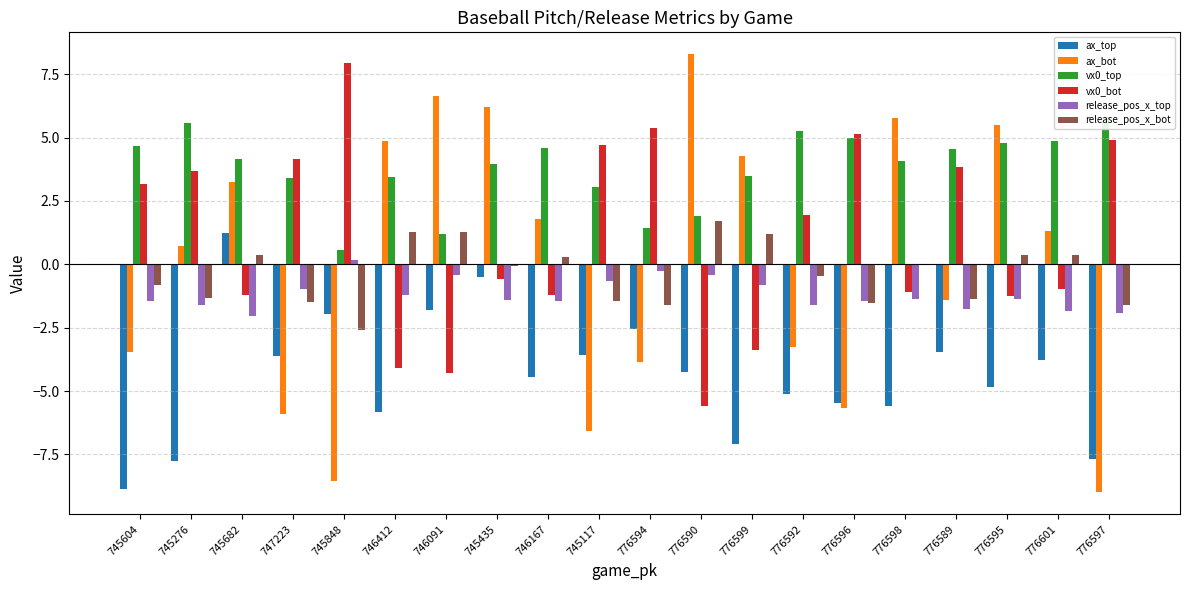

How many data points in vx0_bot are less than 1?

10